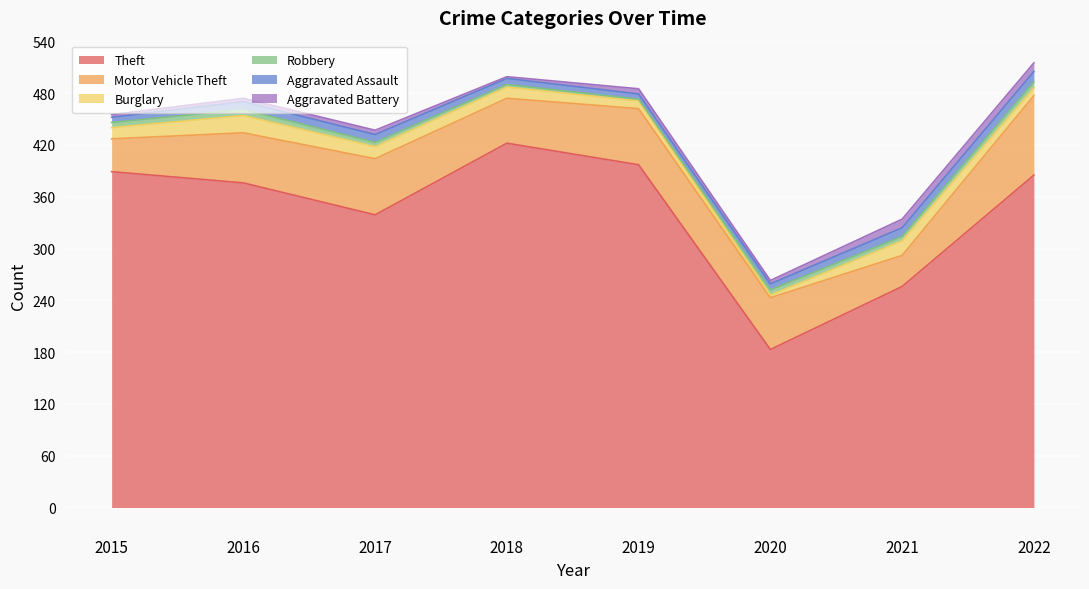

Read the Burglary value at 2015, to the nearest 10.

10